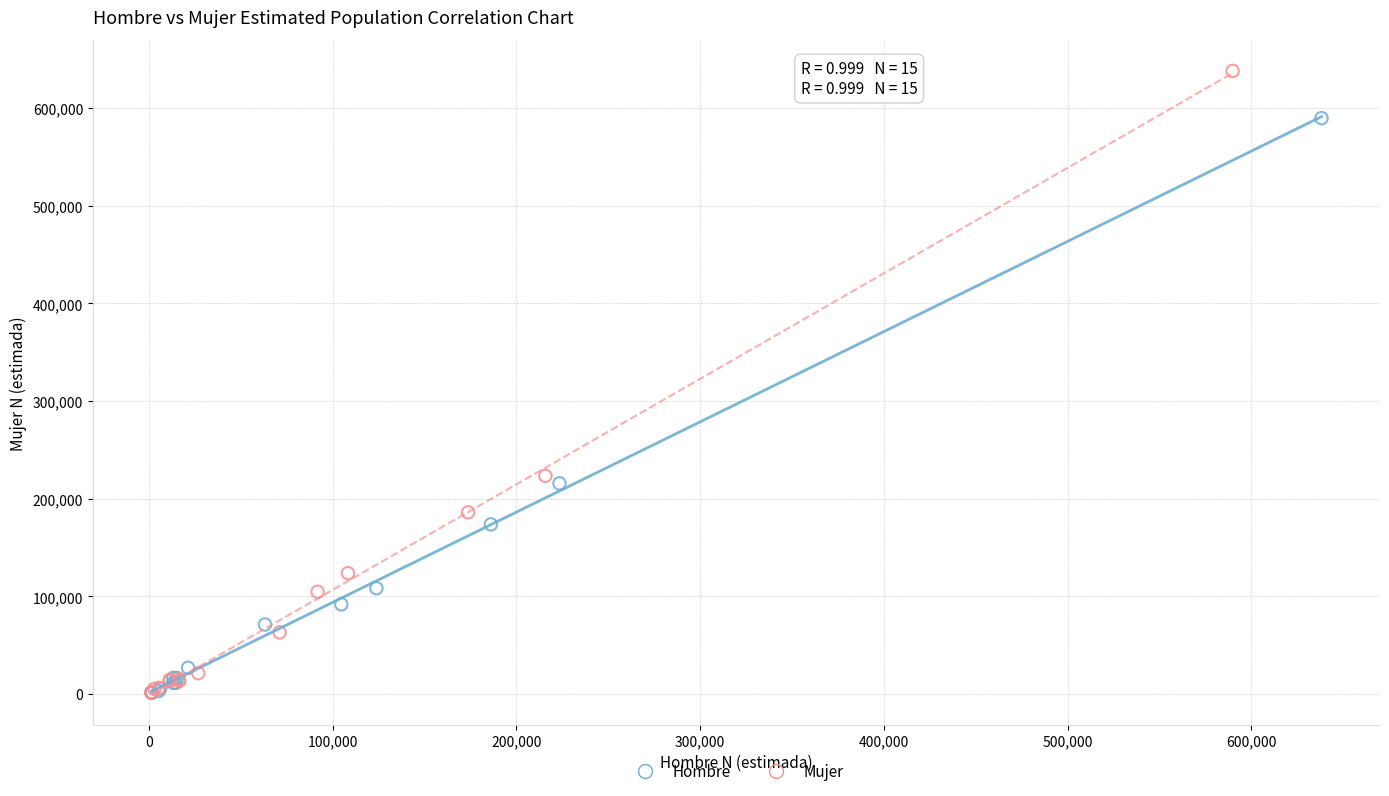

Which series reaches the maximum Y coordinate?

Mujer